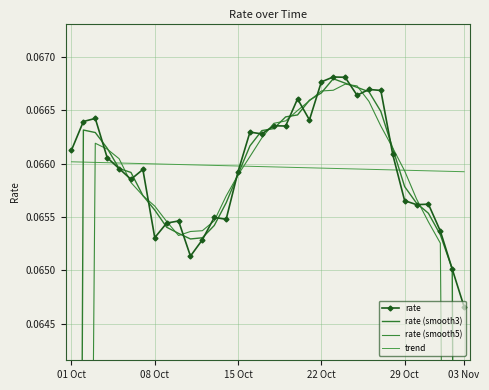

In rate, how many points are higher than both neighbors (excluding endpoints)?

10